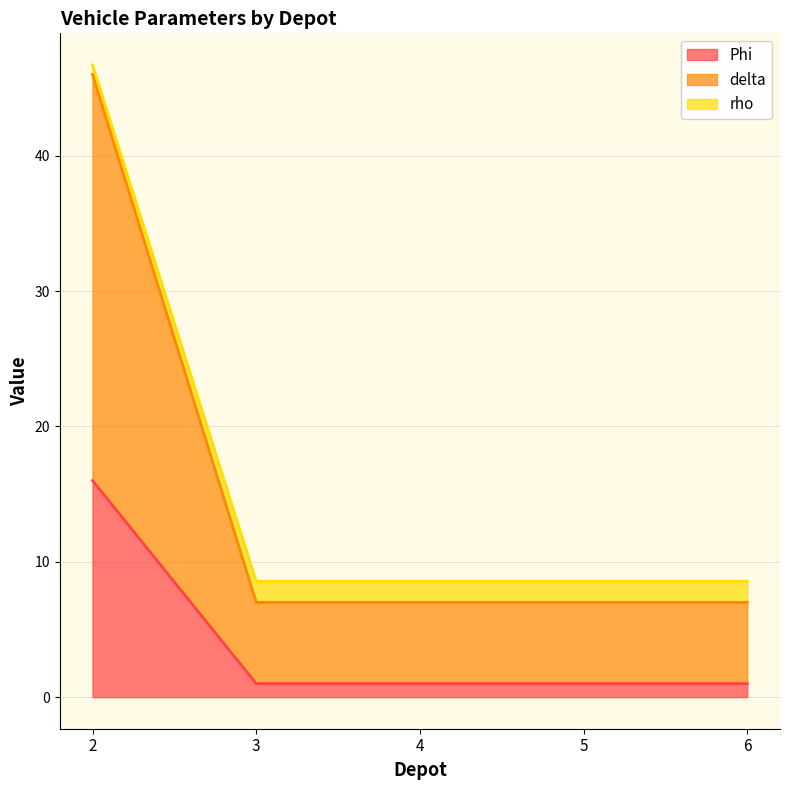

Reading left to right, extract all data points from this chart.

Phi: 16.0	1.0	1.0	1.0	1.0
delta: 46.0	7.0	7.0	7.0	7.0
rho: 46.7	8.6	8.6	8.6	8.6